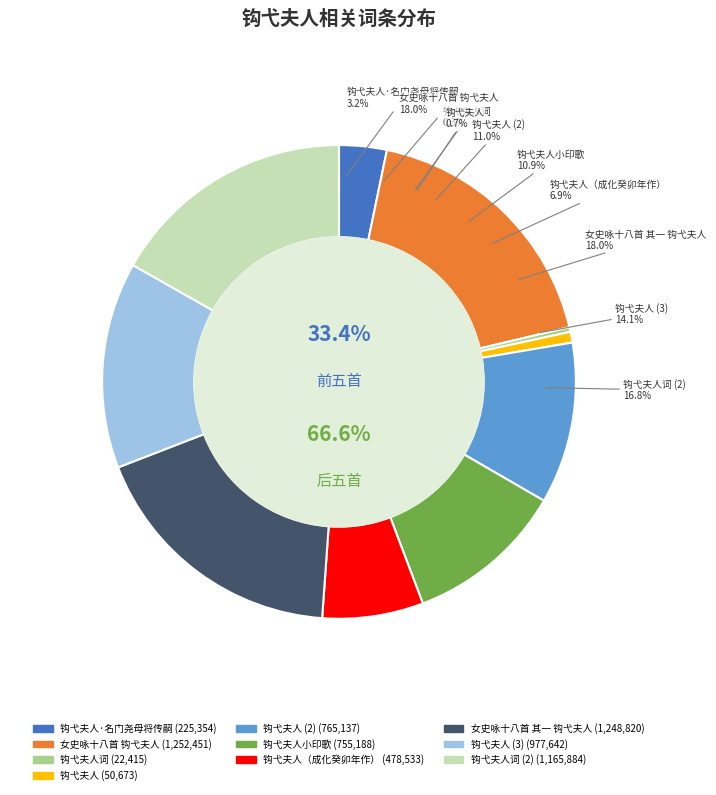

What percentage is the 钩弋夫人小印歌 slice, to the nearest percent?

11%